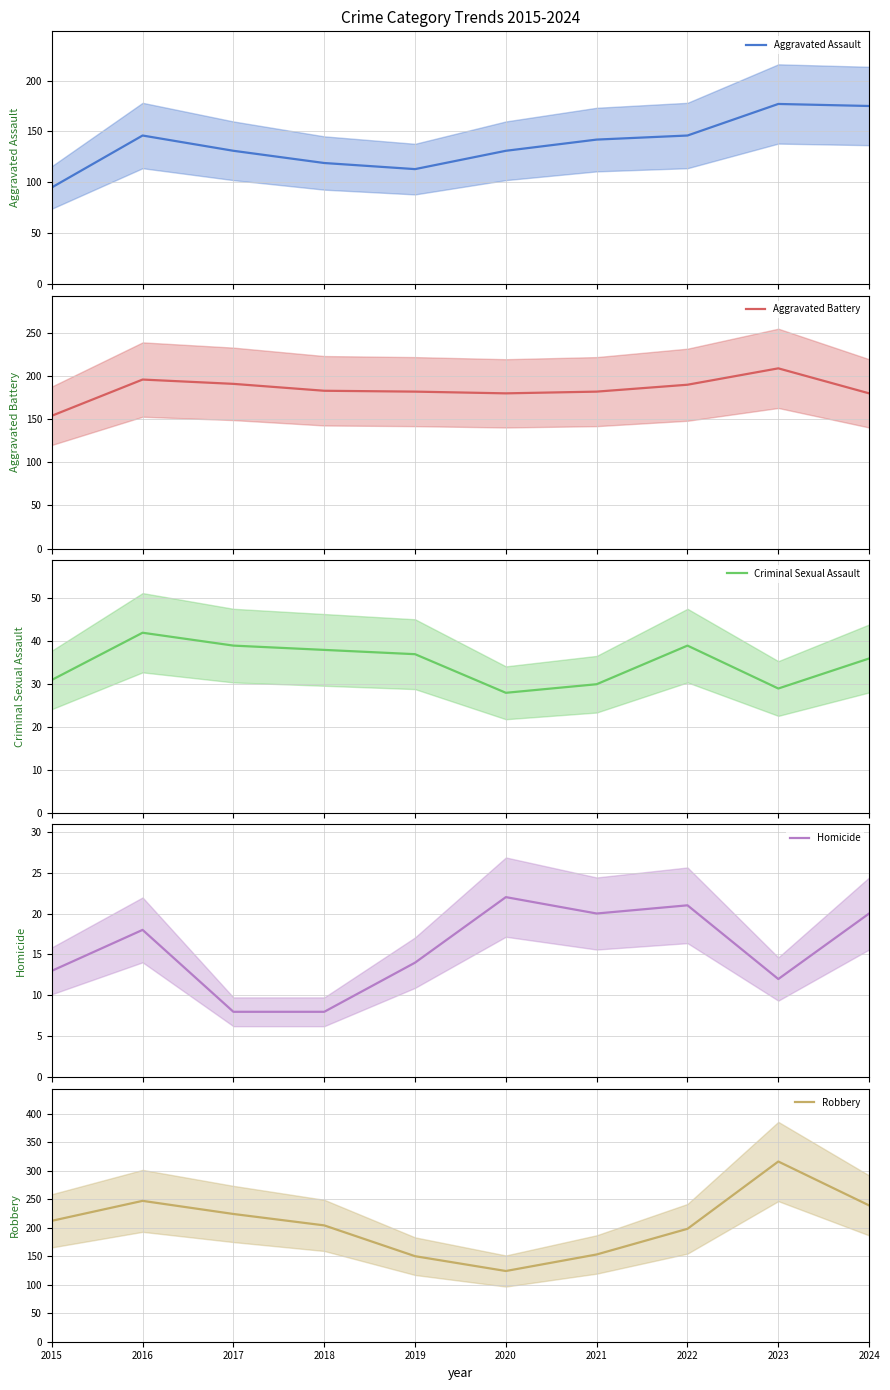

The value of Criminal Sexual Assault (mean) at 2023 is 39. True or false?

False